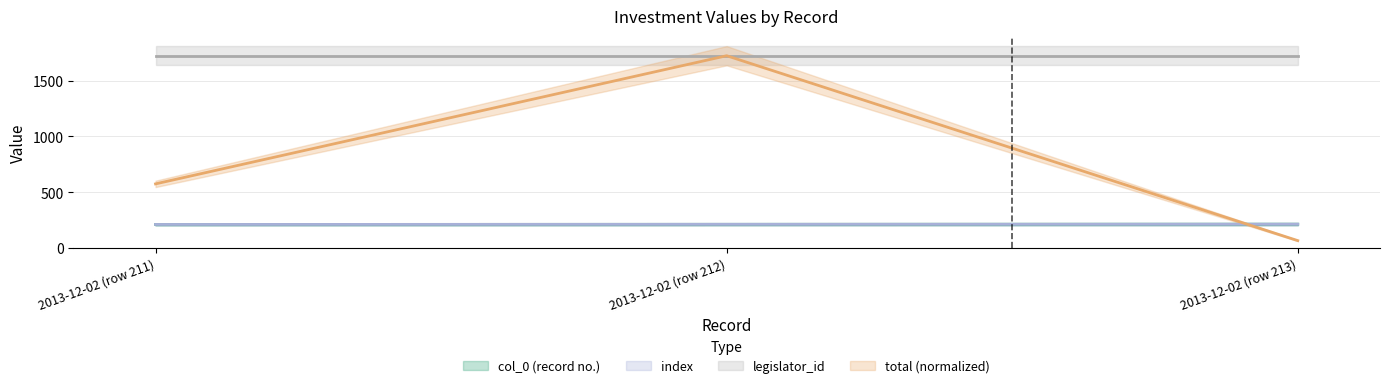

True or false: col_0 has a value of 212.0 at 2013-12-02 (row 212).

True